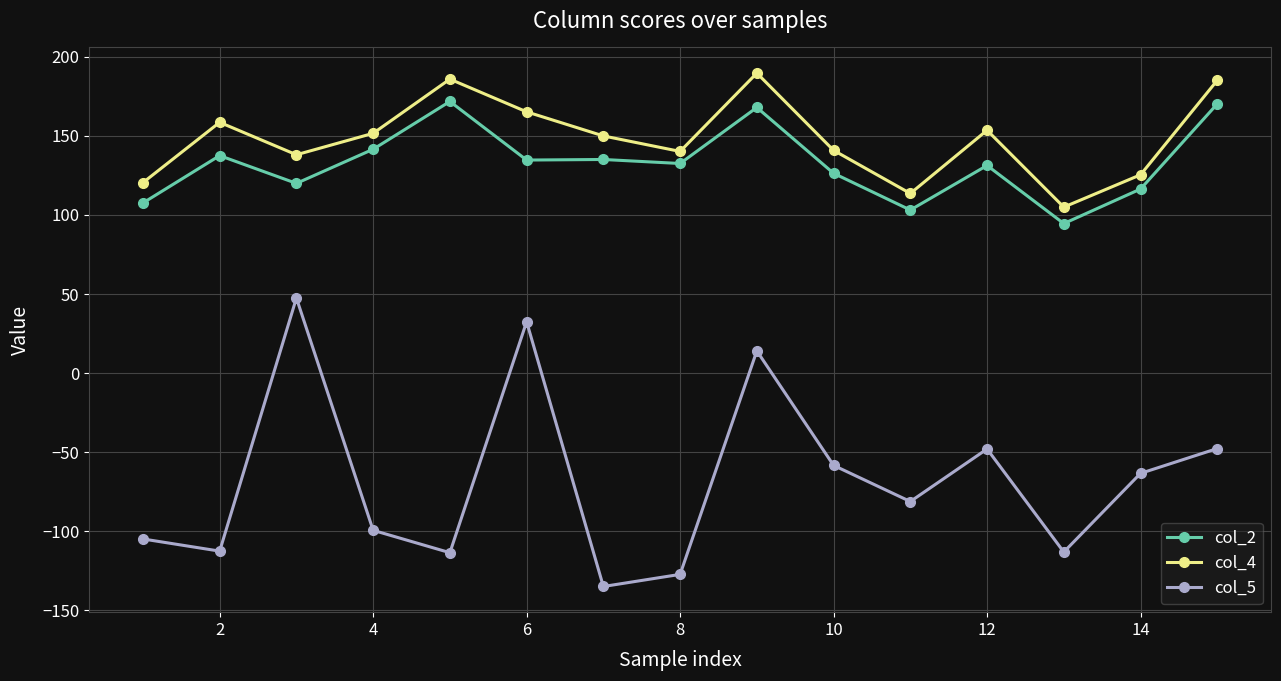

How many values in the col_2 series are below 132?

7